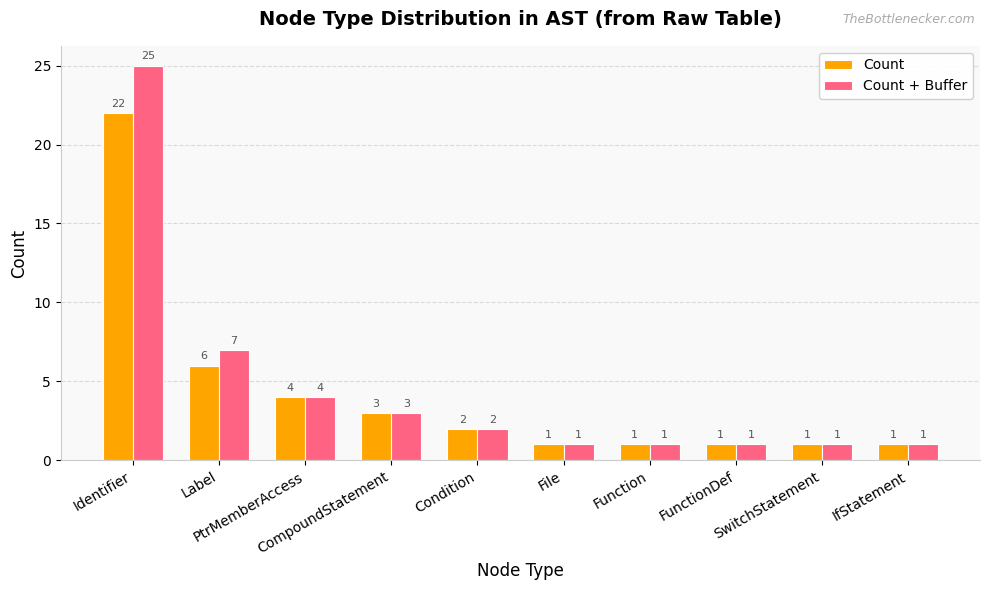

Where is Count + Buffer nearest to the value 13?

Label